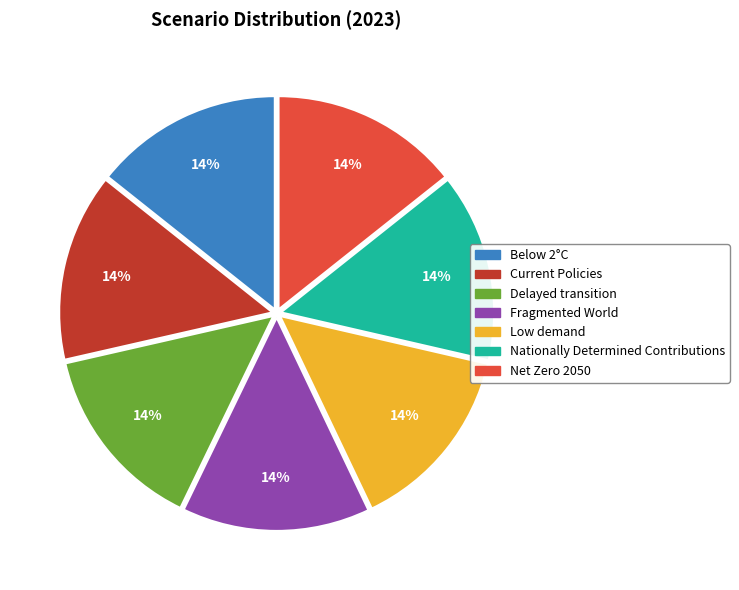

Is the sum of Nationally Determined Contributions and Delayed transition greater than half?

No